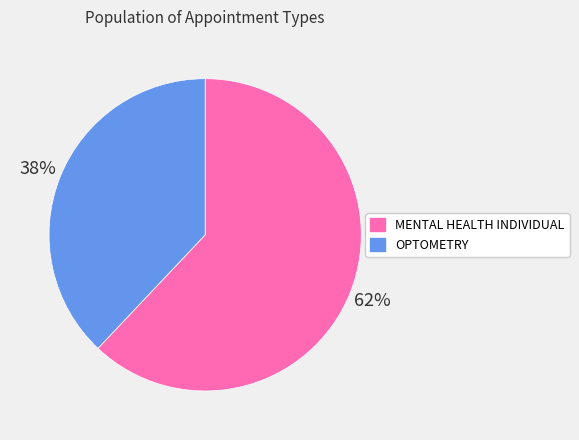

To the nearest percent, what is the difference between the OPTOMETRY and MENTAL HEALTH INDIVIDUAL slice percentages?

24%